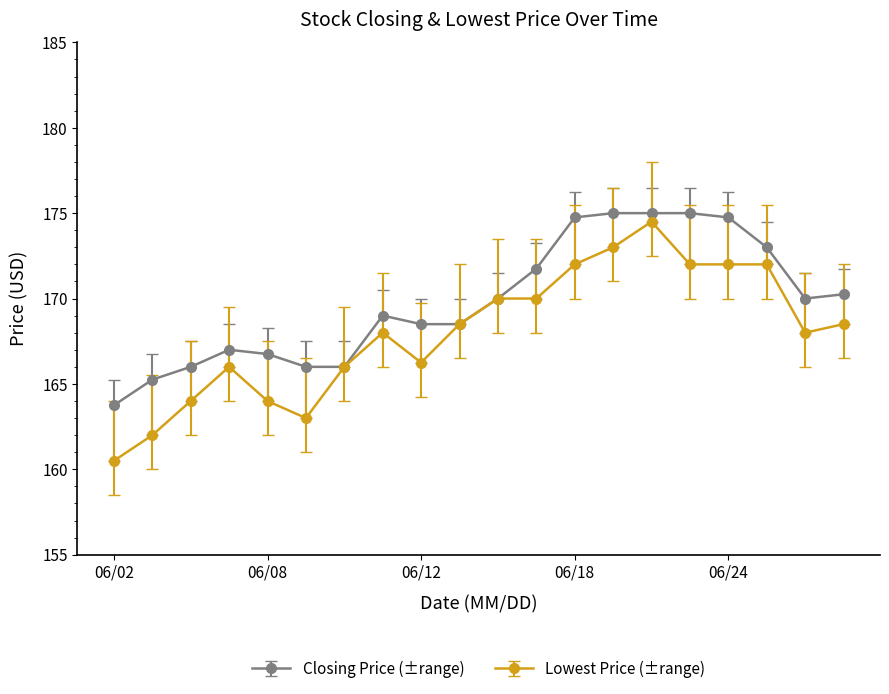

How many series are shown in this chart?

2